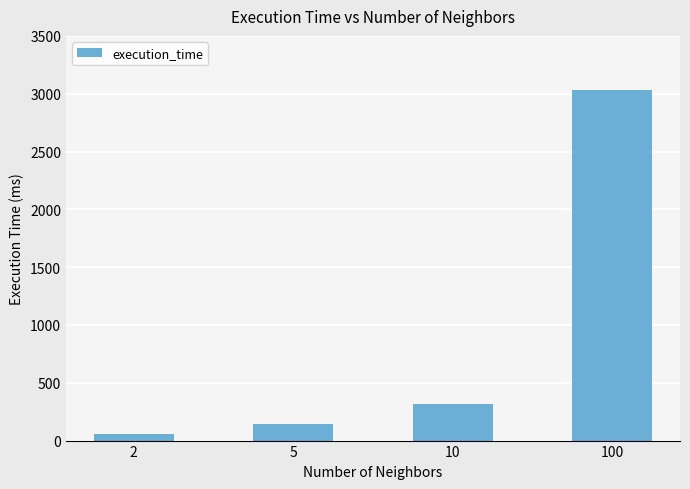

How many data points are less than 318?

2